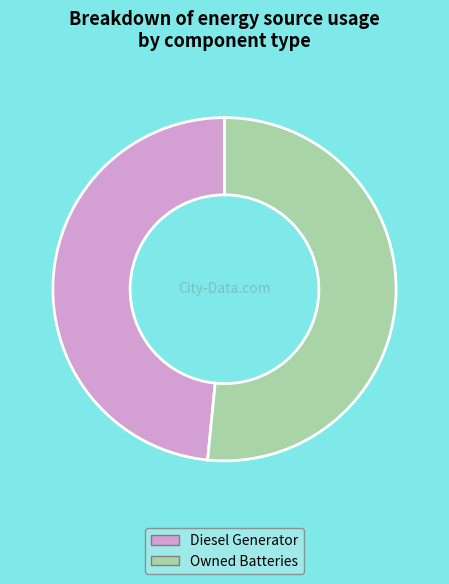

Which has a higher value, Owned Batteries or Diesel Generator?

Owned Batteries